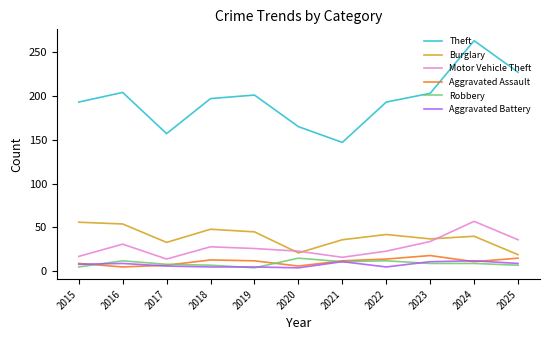

At which label does Aggravated Assault reach its peak?

2023